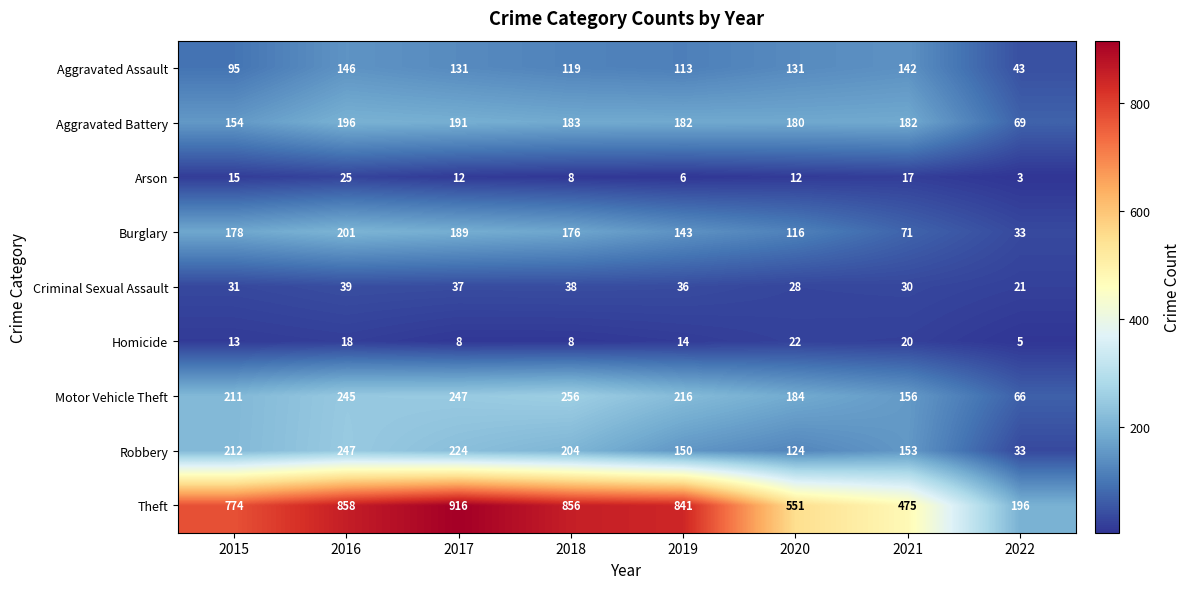

What is the spread (max minus min) of values at 2021?

458